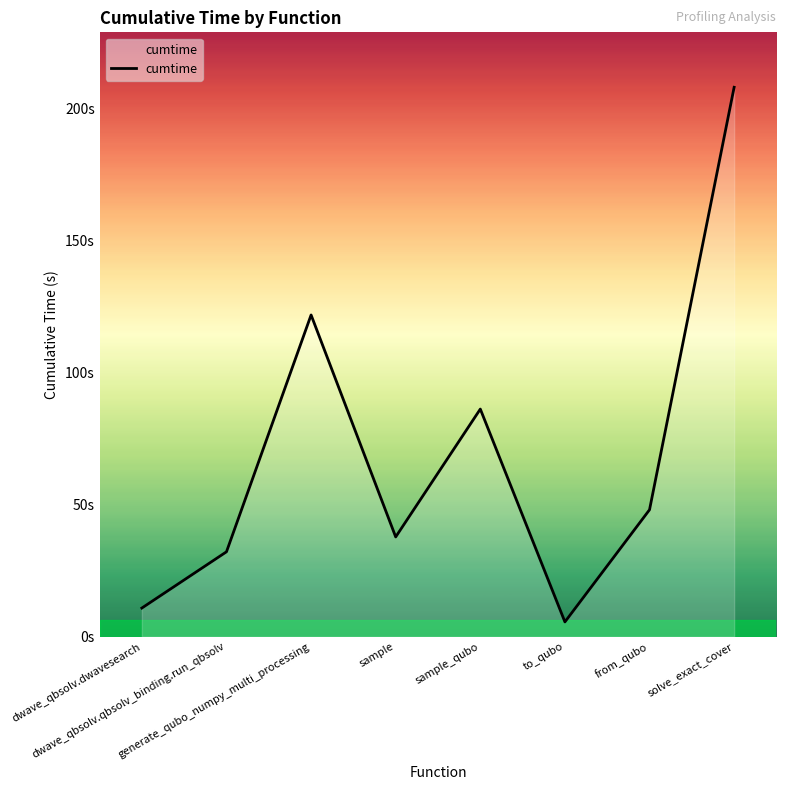

What is the maximum value shown in the chart?

208.1